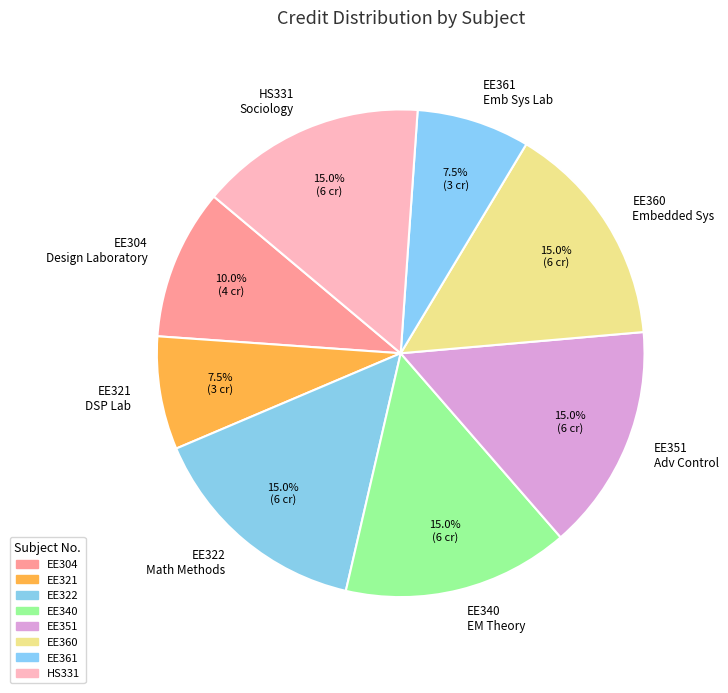

Approximately how many times larger is the value at EE361 Emb Sys Lab compared to EE340 EM Theory?

0.5